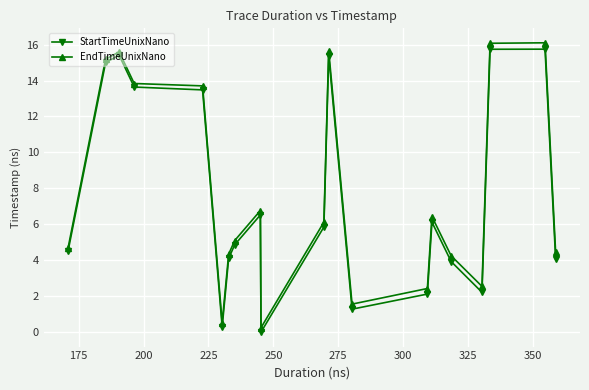

Which series has the widest spread of values?

EndTimeUnixNano